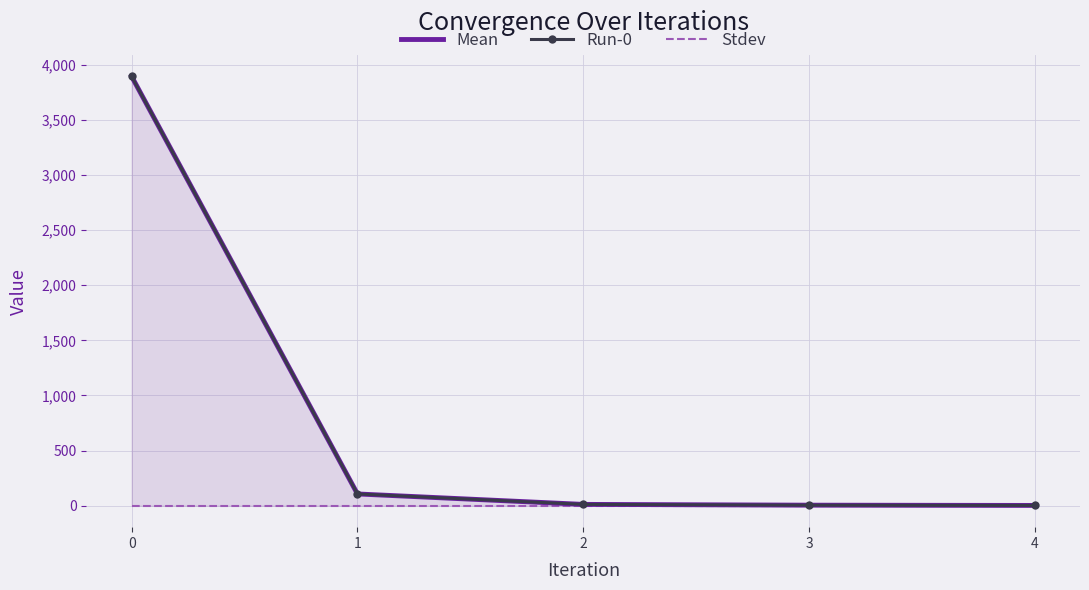

What is the spread (max minus min) of values at 2?

12.0